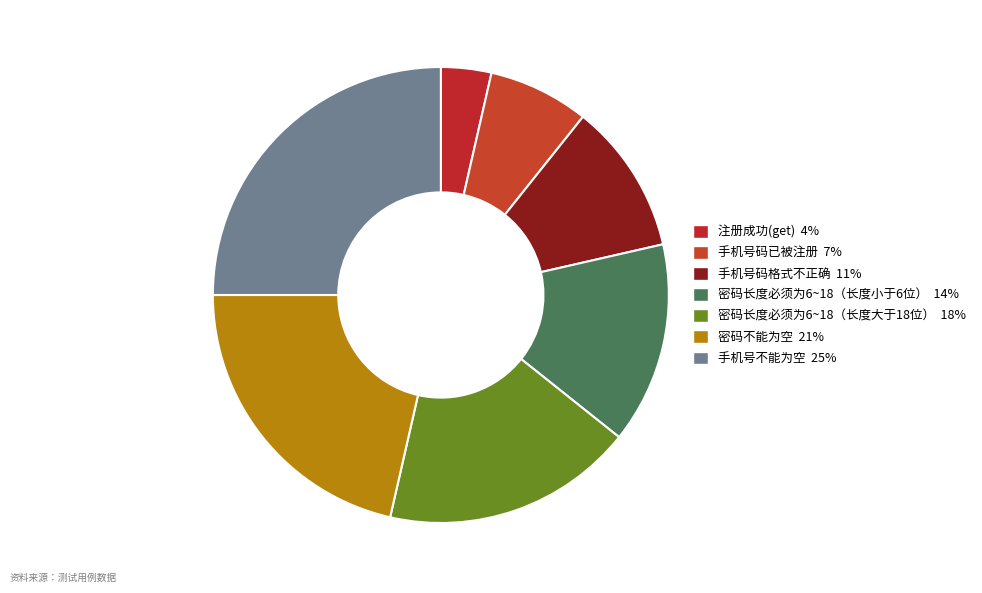

How many slices are in this pie chart?

7